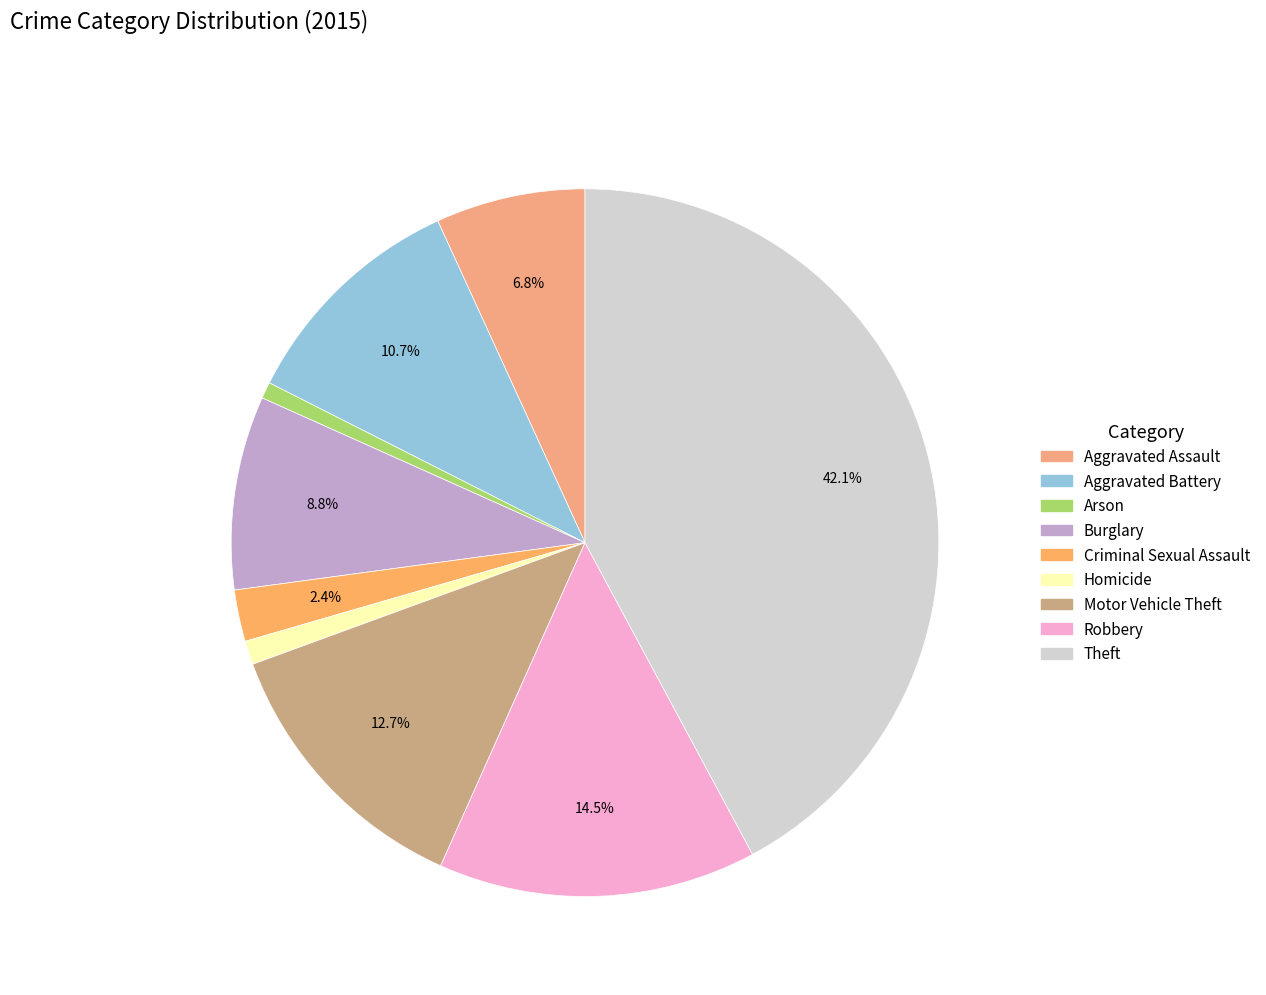

What is the largest slice in the pie chart?

Theft